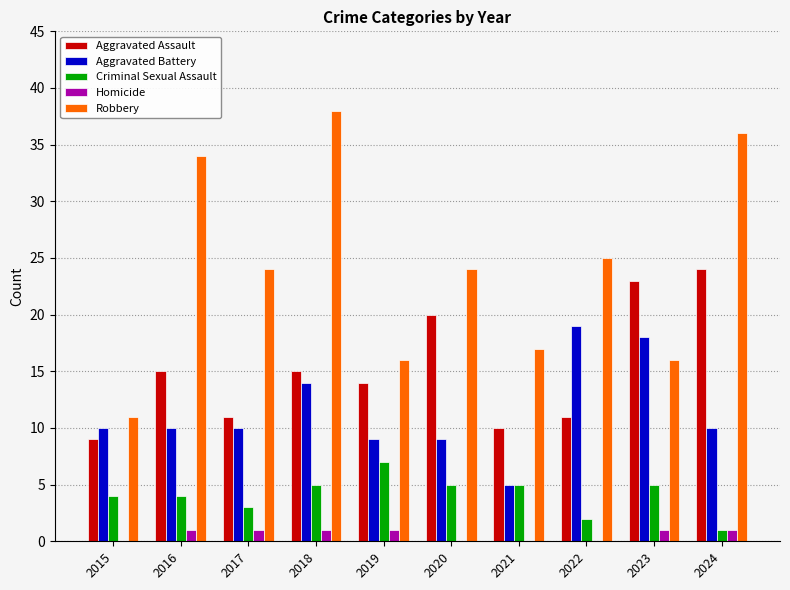

What is the spread (max minus min) of values at 2018?

37